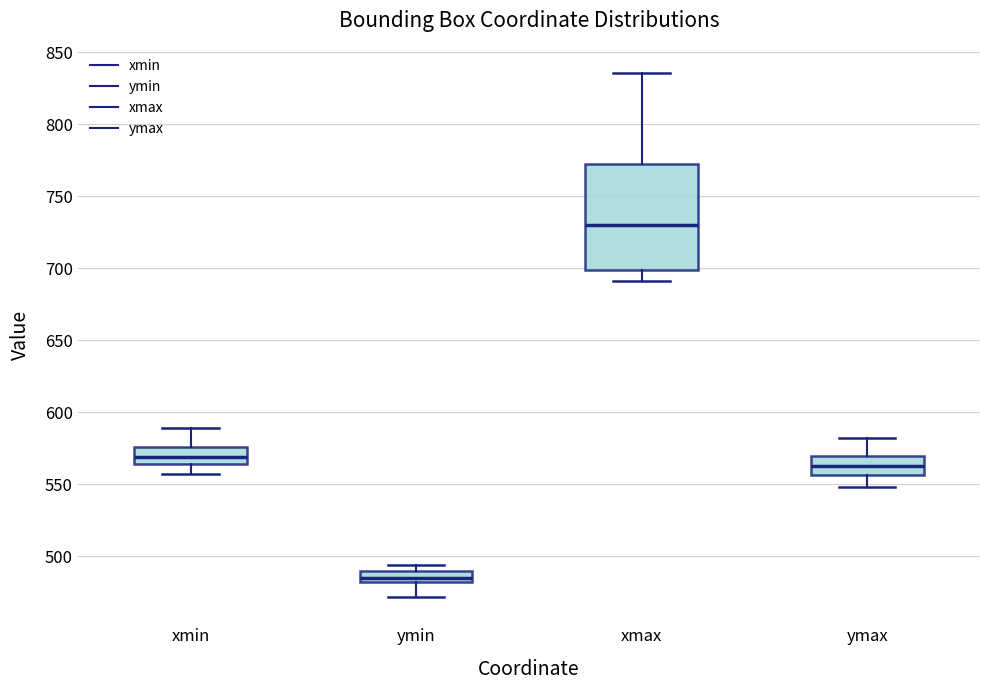

Reading left to right, read every box against the y-axis: the position of its median line, the range the box covers, and the ends of its whiskers. The values are not printed on the chart, so give them approximately, as read against the axis.

xmin: median 570, box 565 to 575, whiskers 555 to 590
ymin: median 485, box 480 to 490, whiskers 470 to 495
xmax: median 730, box 700 to 770, whiskers 690 to 835
ymax: median 560, box 555 to 570, whiskers 550 to 580